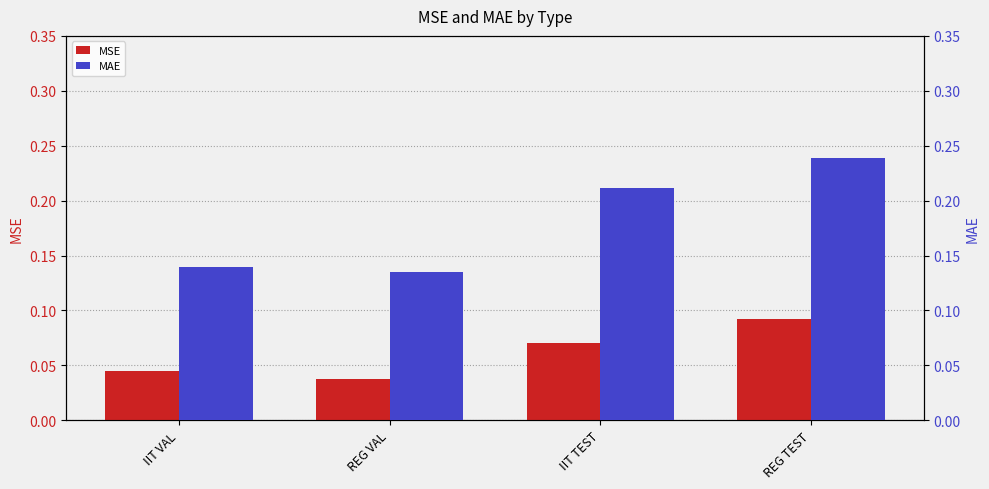

What is the difference between the maximum and minimum values in the MSE series?

0.1